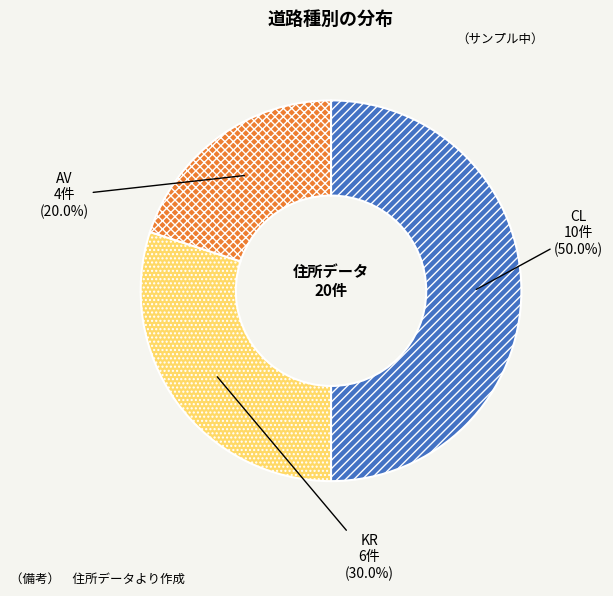

The CL slice represents 50% of the pie. True or false?

True